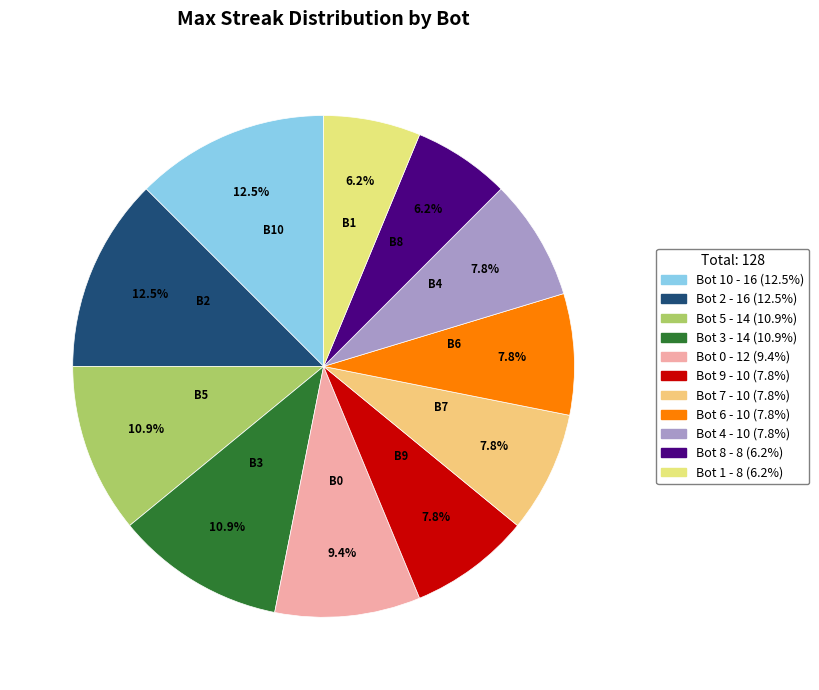

Count the number of slices in the pie.

11